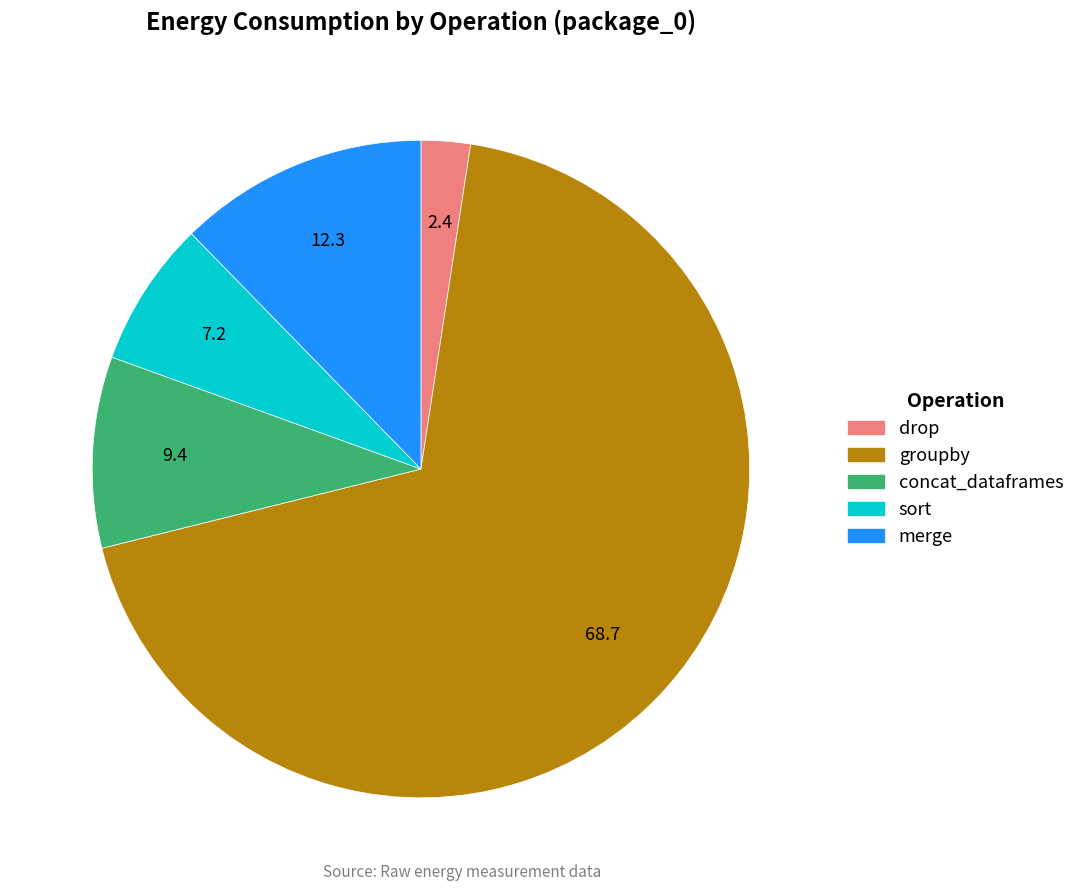

The groupby slice represents 69% of the pie. True or false?

True